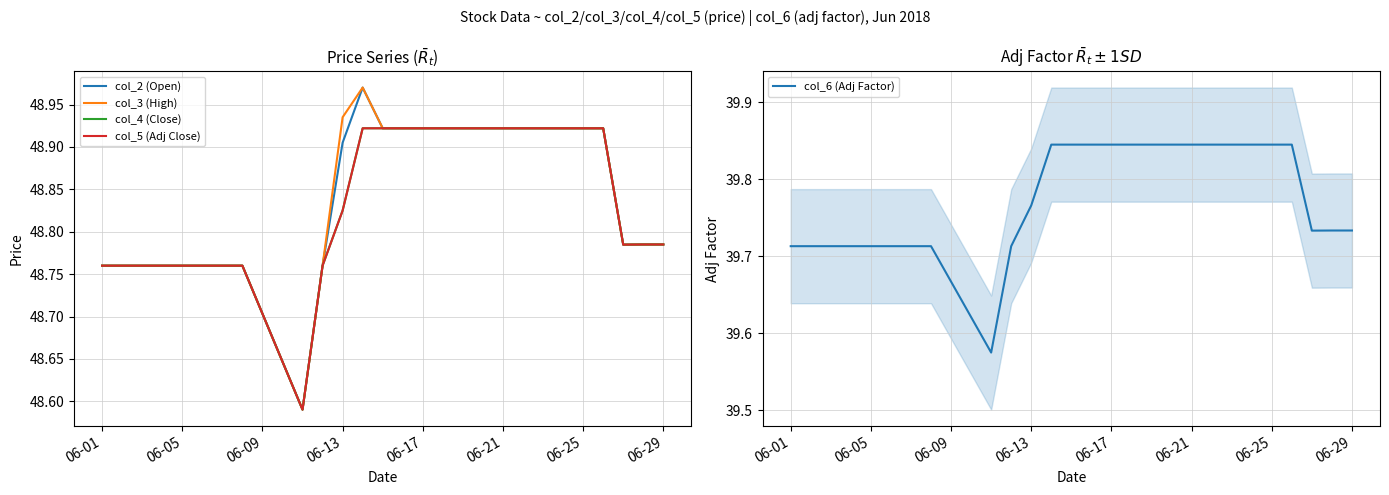

True or false: col_5 (Adj Close) and col_3 (High) intersect in this chart.

False